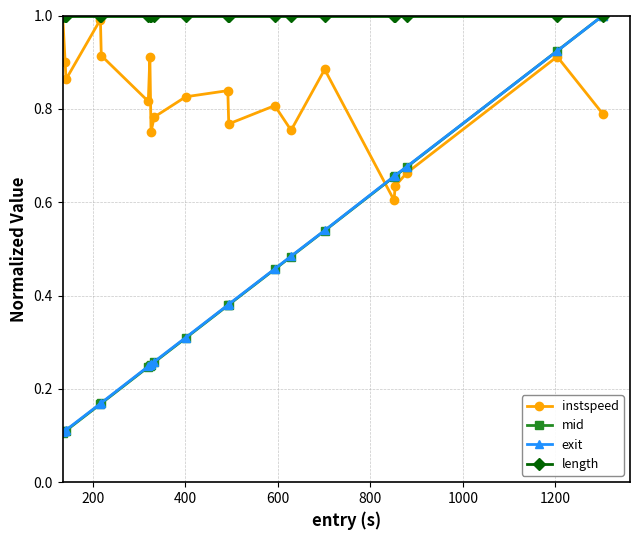

Which series has the largest total across all categories?

length